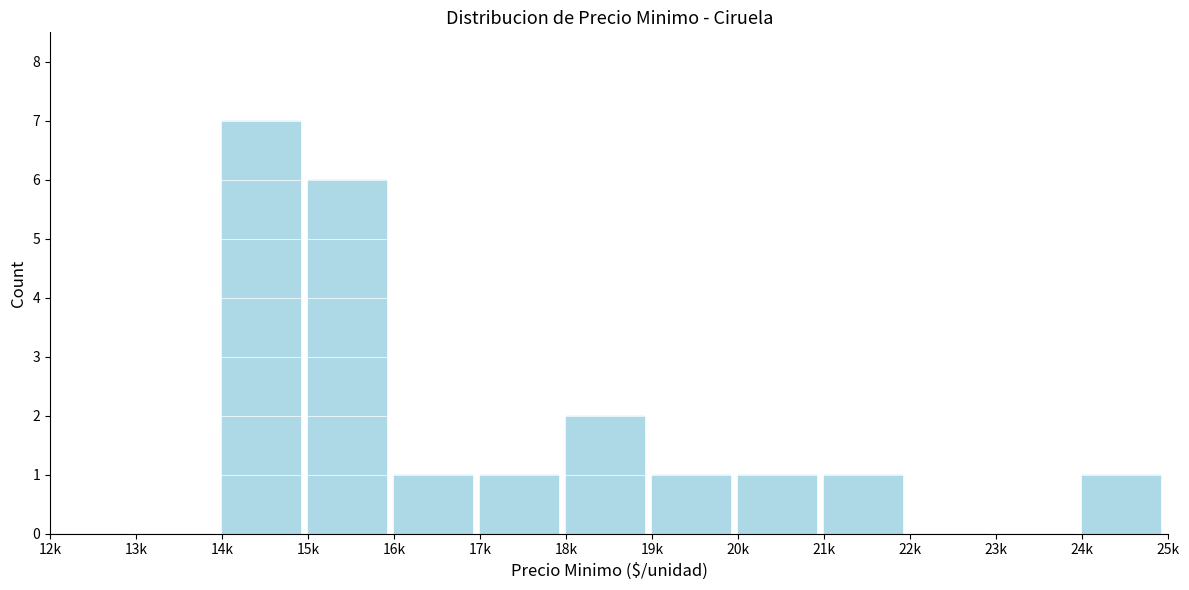

Reading left to right, list all the values displayed in this chart.

12k=0	13k=0	14k=7	15k=6	16k=1	17k=1	18k=2	19k=1	20k=1	21k=1	22k=0	23k=0	24k=1